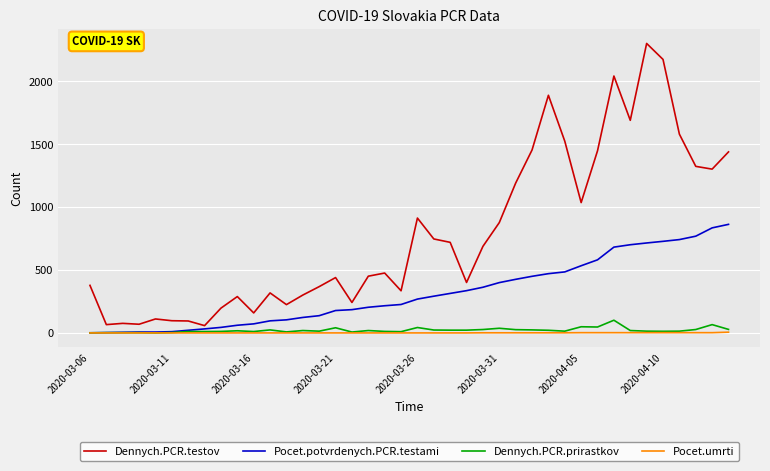

Which series has the widest spread of values?

Dennych.PCR.testov